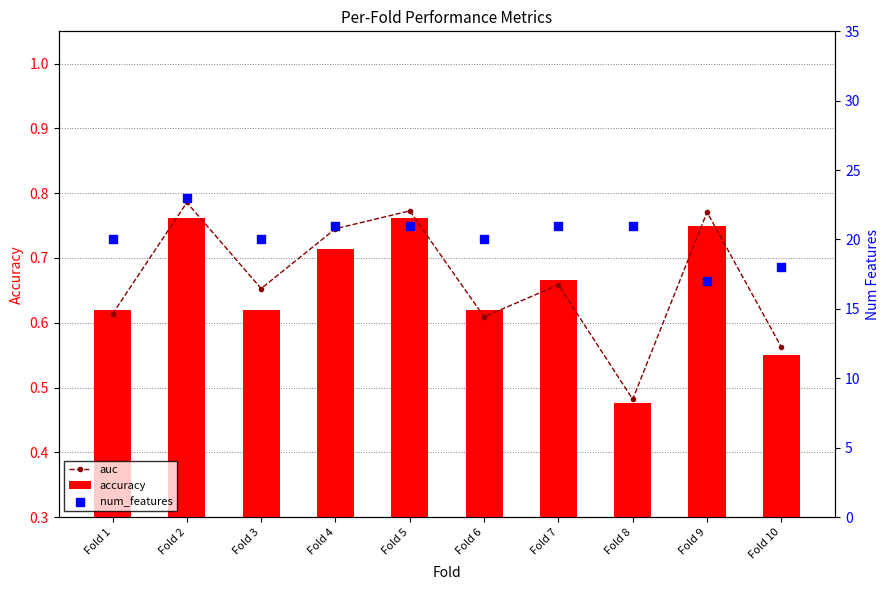

At which category is the sum across all series the highest?

Fold 2